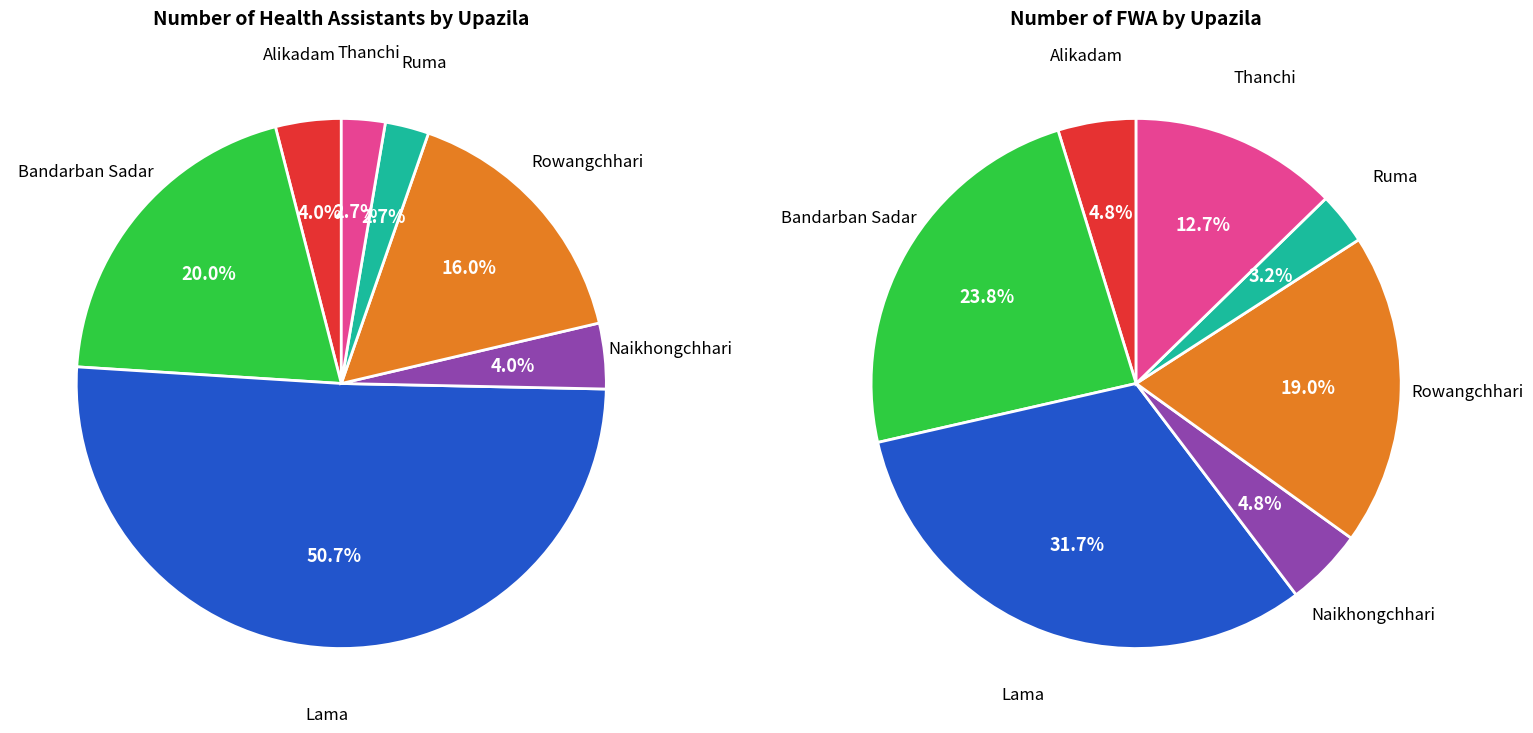

To the nearest percent, what portion does Rowangchhari represent?

16%